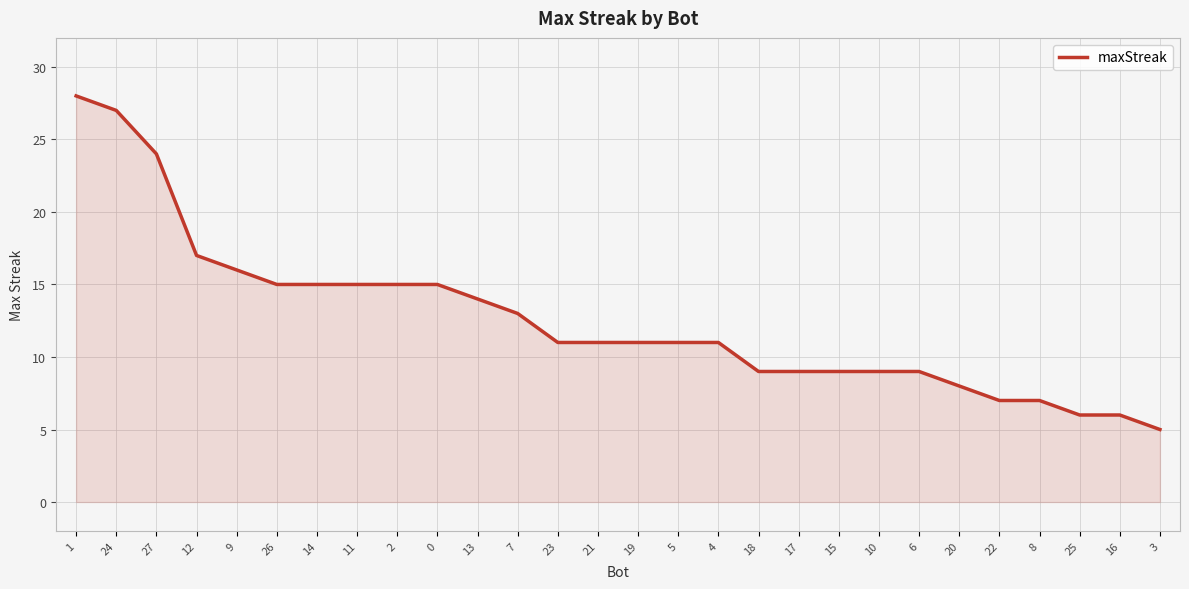

At which category does the chart reach its peak across all series?

1